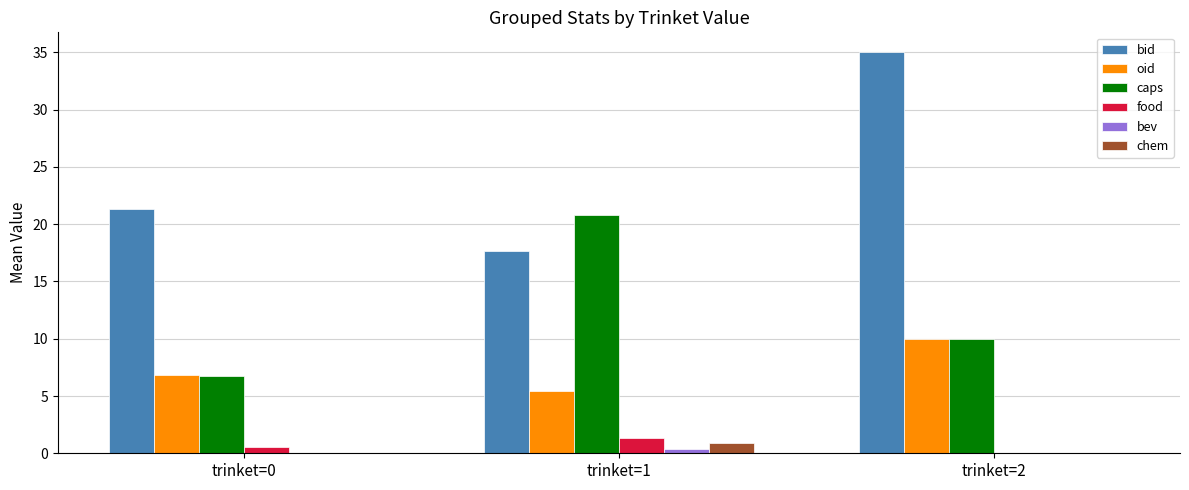

What is the sum of the caps values at trinket=0 and trinket=2?

16.7